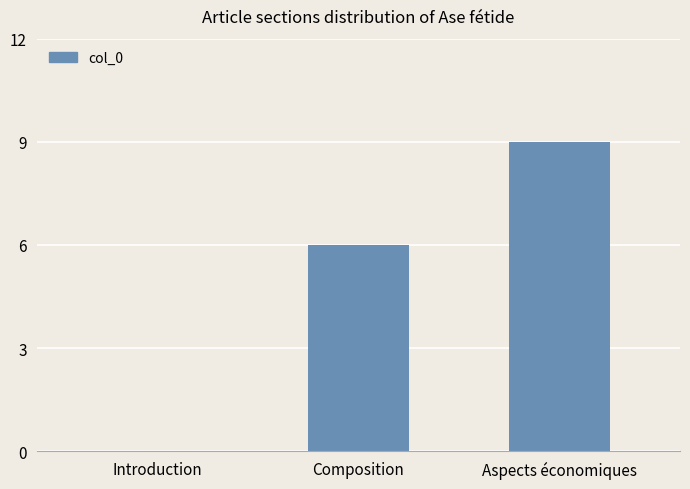

Are the bars grouped side by side (vs. stacked)?

No